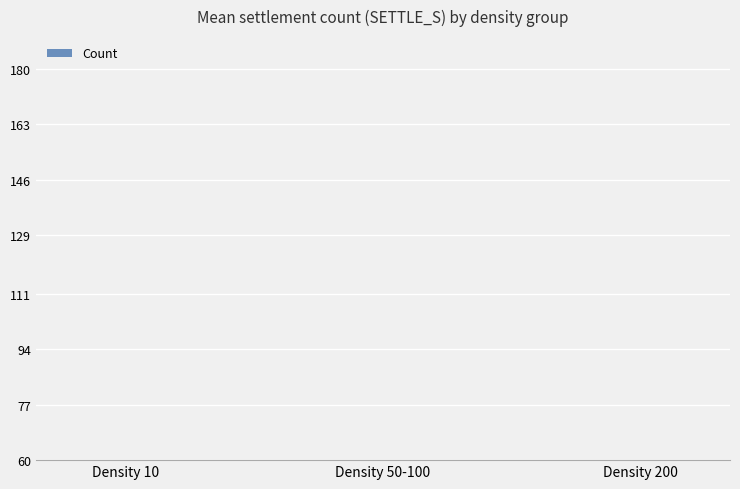

The chart shows a value of 2 at Density 10. True or false?

False